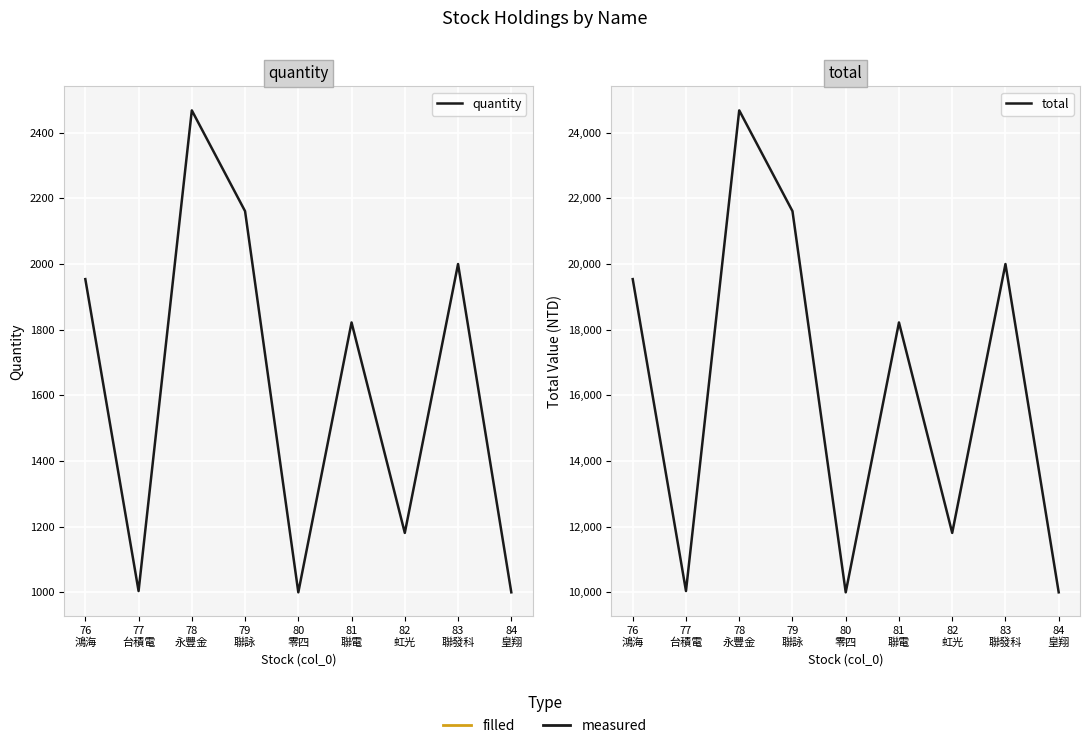

Between 77
台積電 and 84
皇翔, which series saw the biggest shift?

total